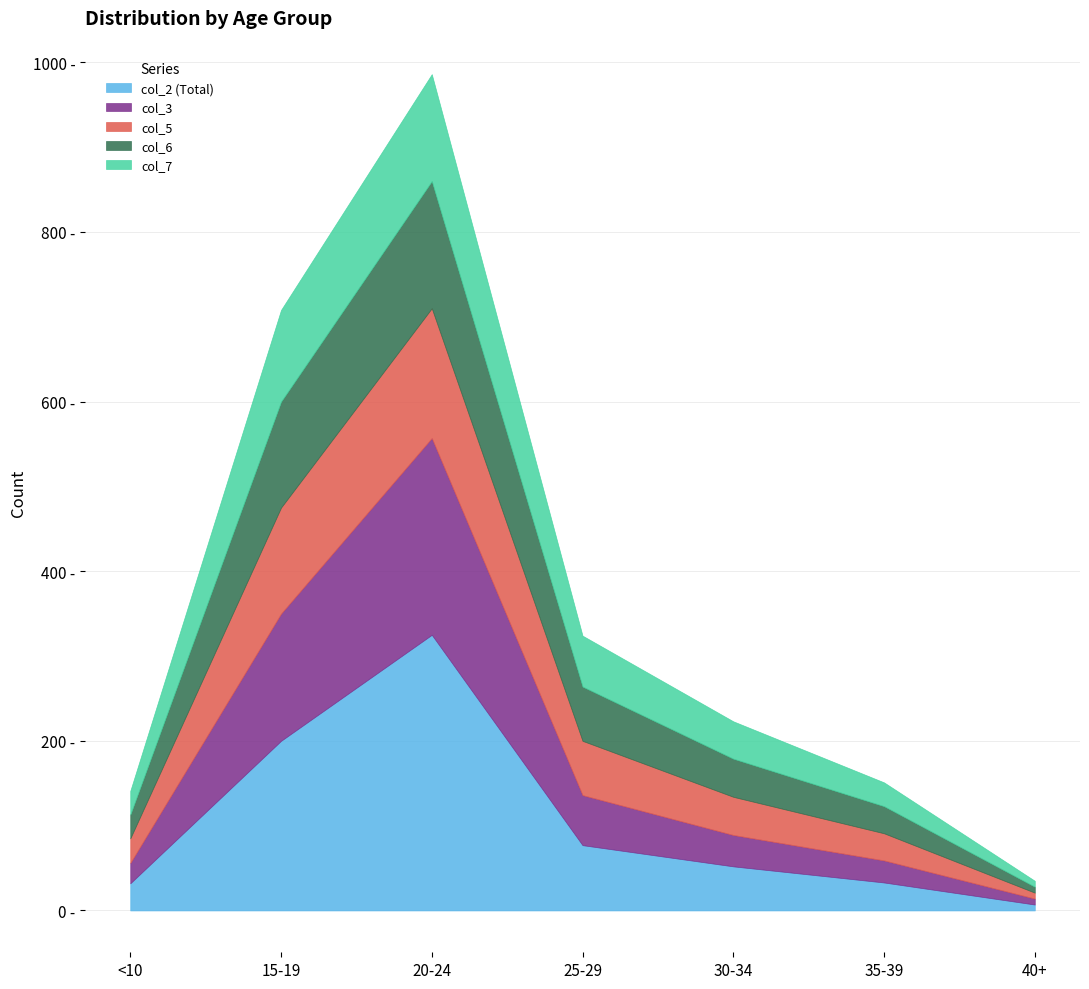

Which series changed the most between 20-24 and 25-29?

col_2 (Total)